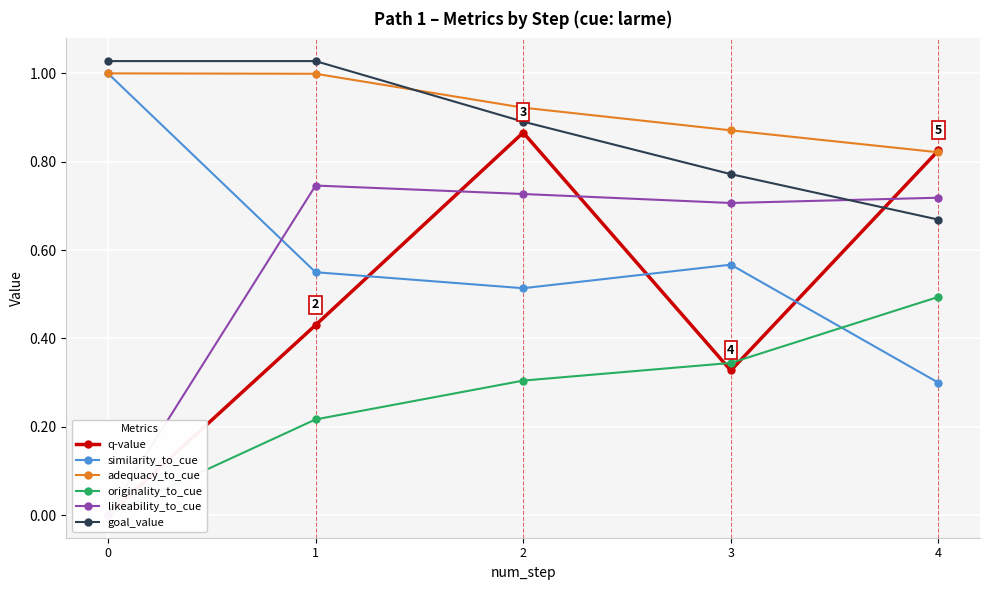

What is the difference between the q-value values at 4 and 3?

0.5